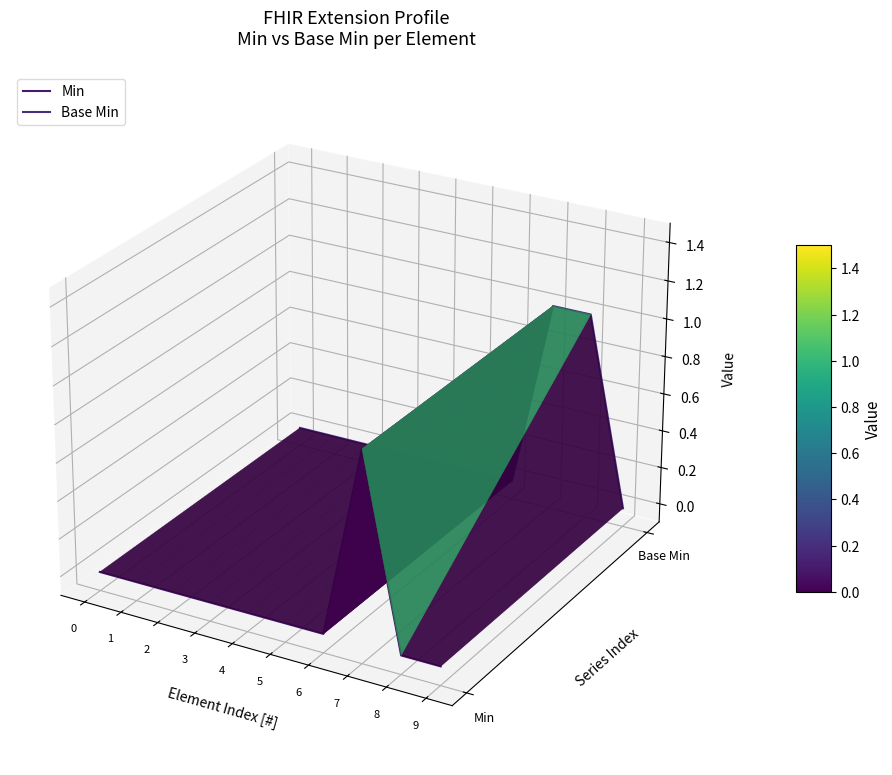

Rank the series by their maximum value, from highest to lowest.

Base Min, Min